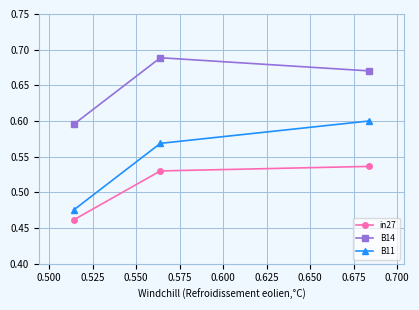

Which series has the largest total across all categories?

B14